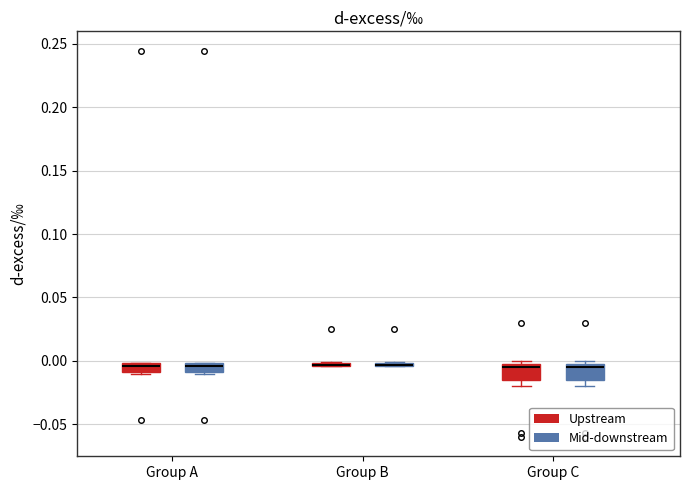

Where does the median line of the box for Group A (Upstream) sit on the y-axis? The values are not printed on the chart, so give them approximately, as read against the axis.

-0.005